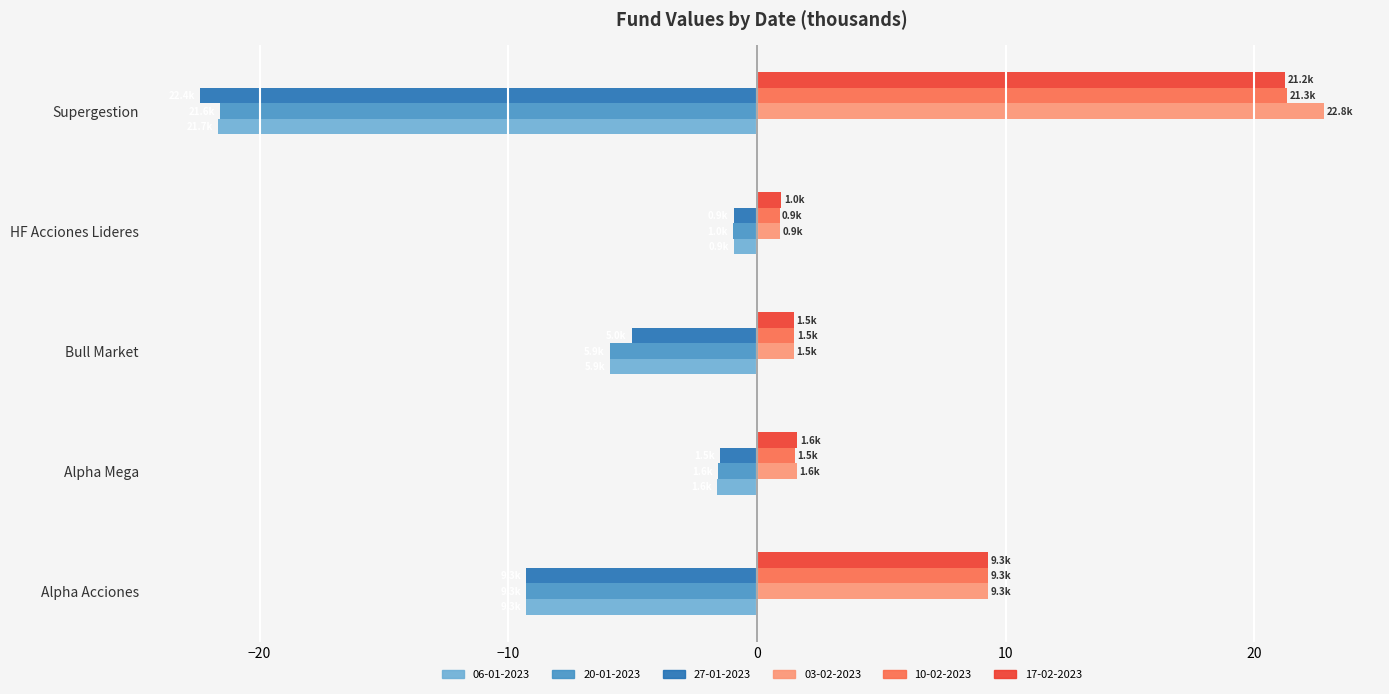

What is the greatest value displayed?

22.8